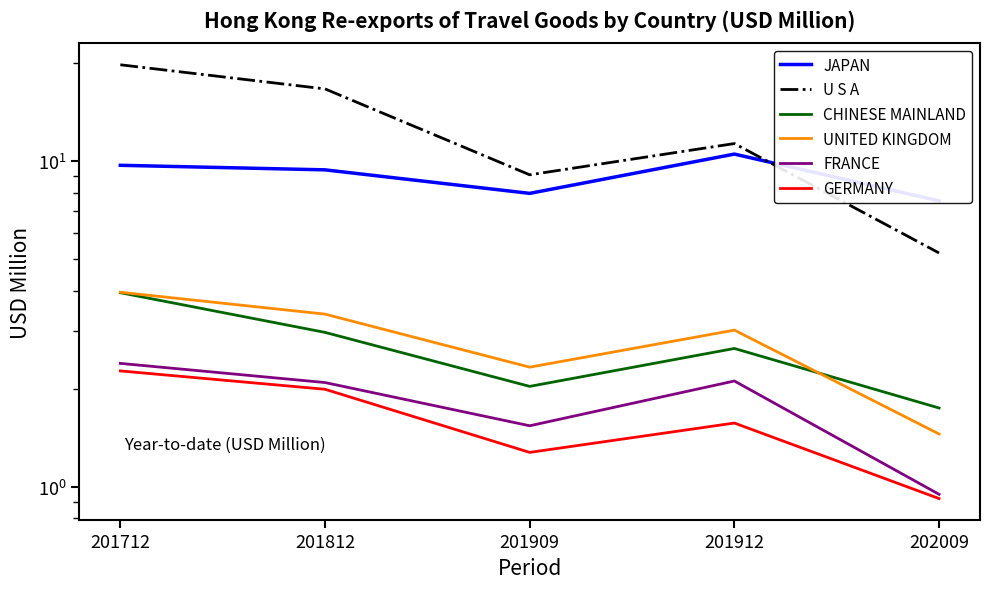

What is the difference between the highest and lowest values at 201712?

17.5